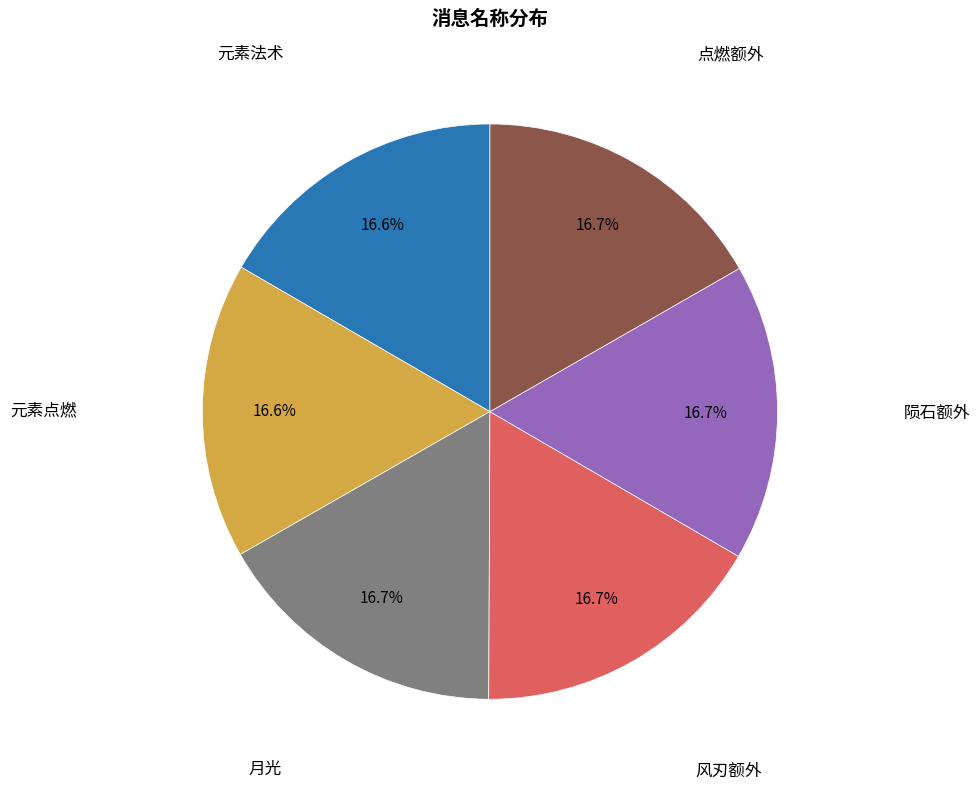

Does any single category account for the majority?

No